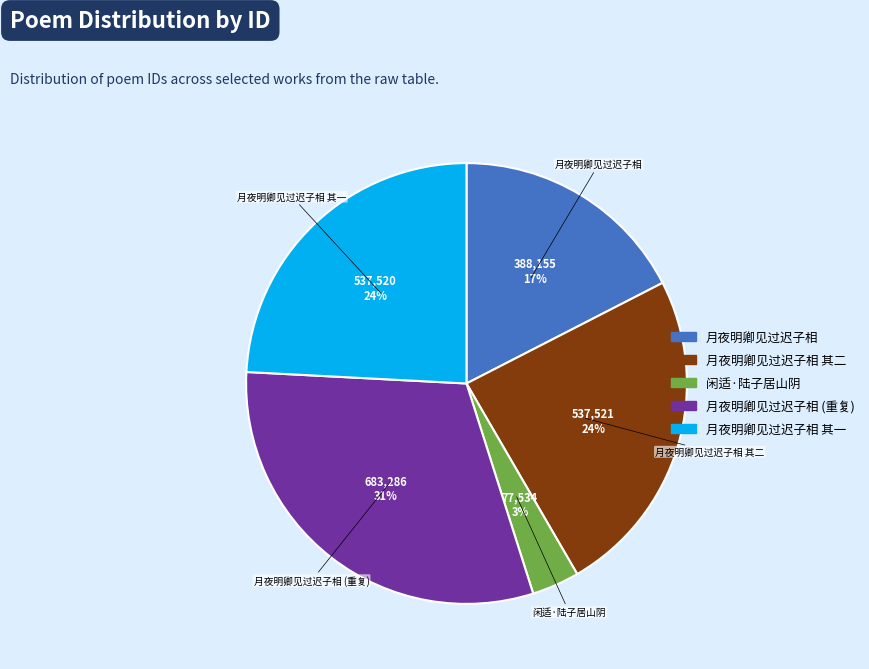

Count the number of slices in the pie.

5